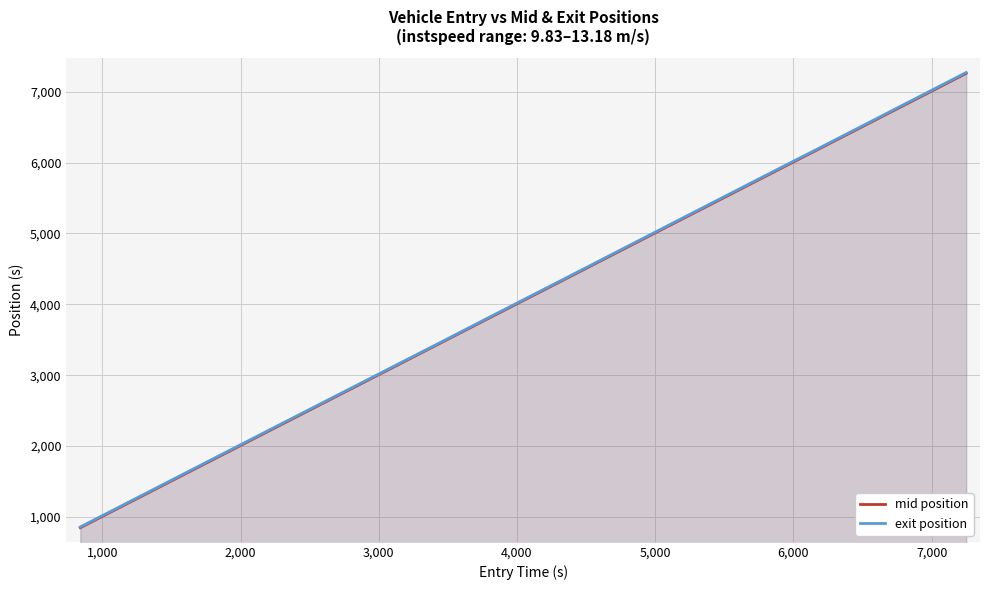

True or false: mid position and exit position intersect in this chart.

False